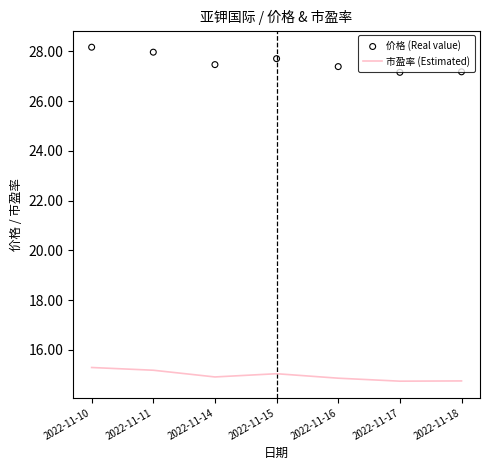

Is the value of 价格 (Real value) at 2022-11-14 greater than the value of 市盈率 (Estimated) at 2022-11-11?

Yes